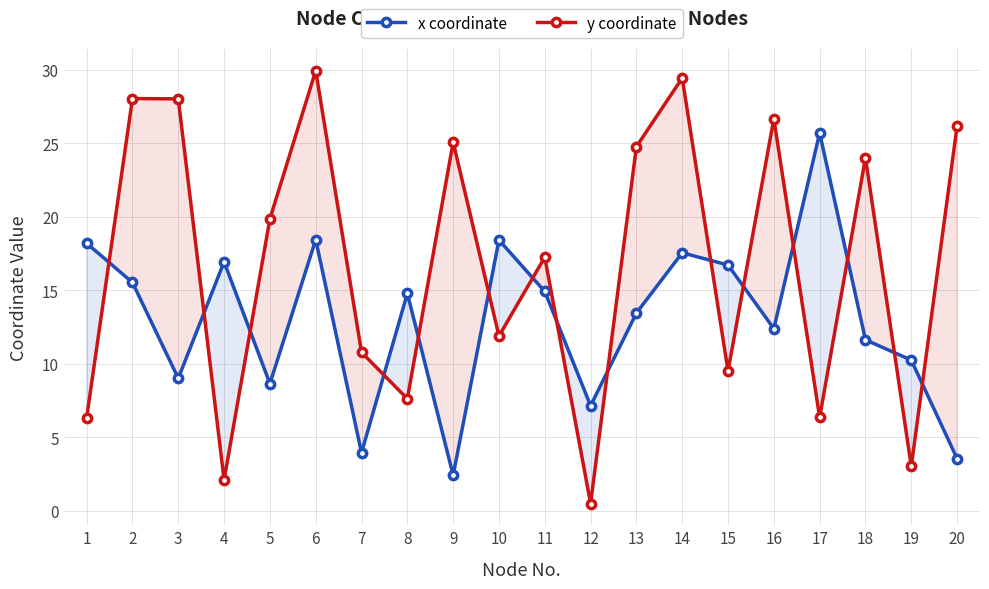

What is the value of the y coordinate point at the 1st from the left?

6.3